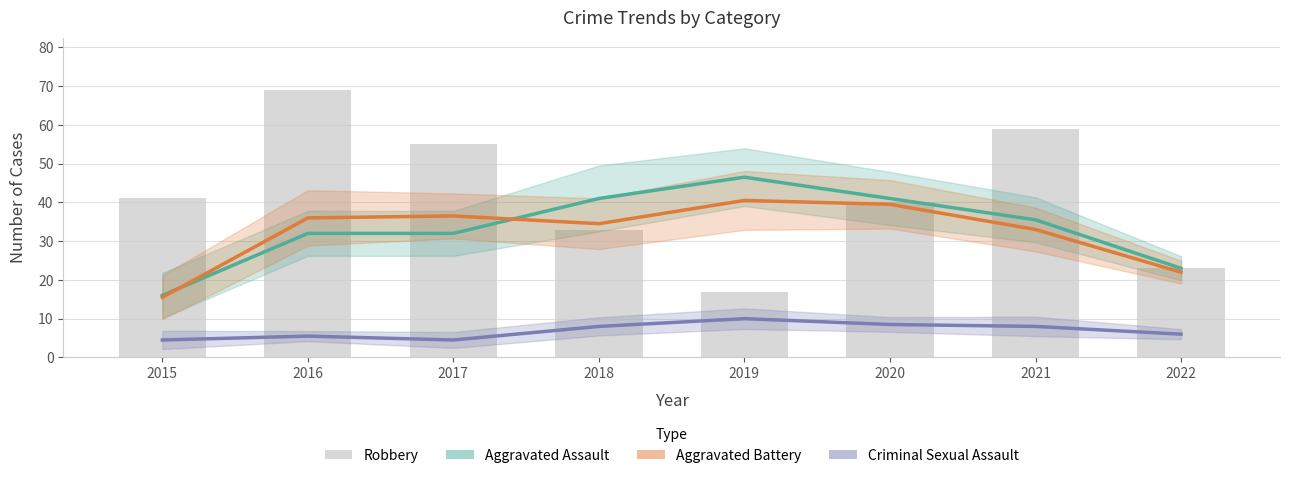

What is the sum of all Aggravated Assault values?

267.0